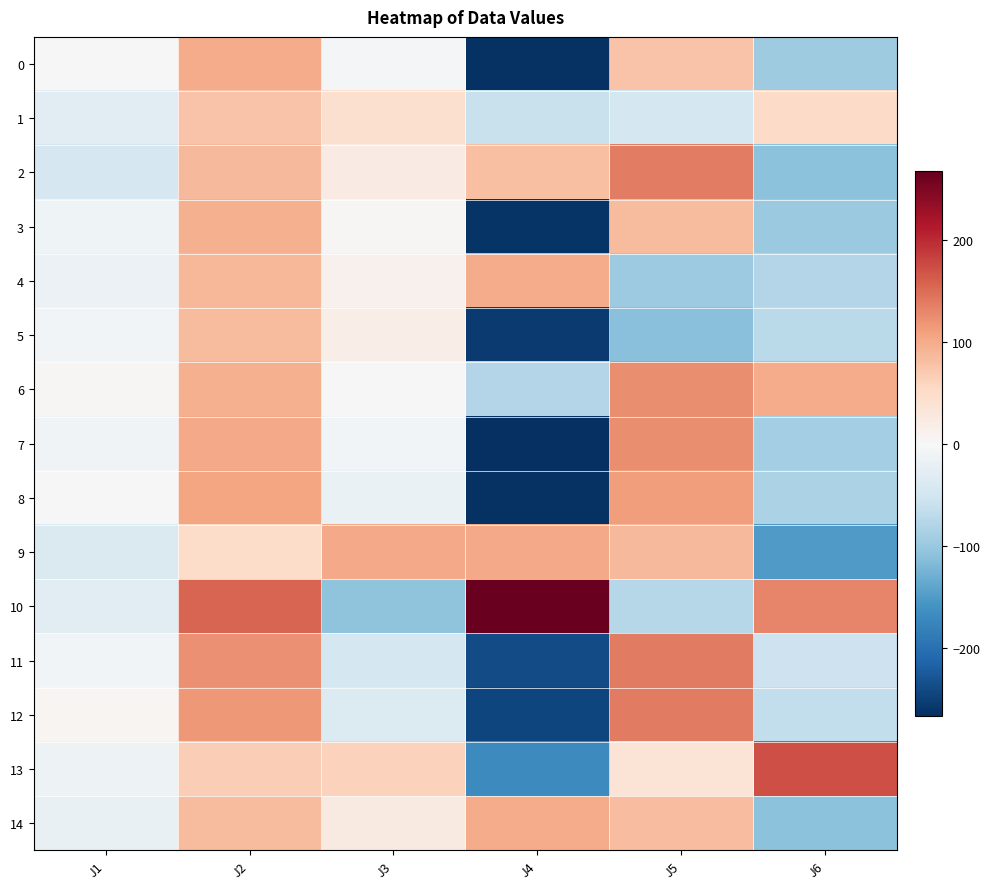

What is the difference between the highest and lowest values at J6?

323.4